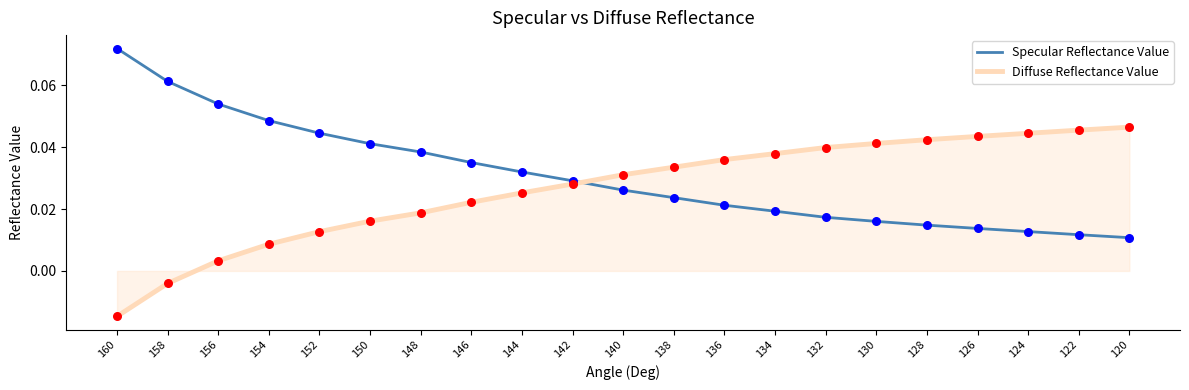

At which category does the chart reach its minimum across all series?

160